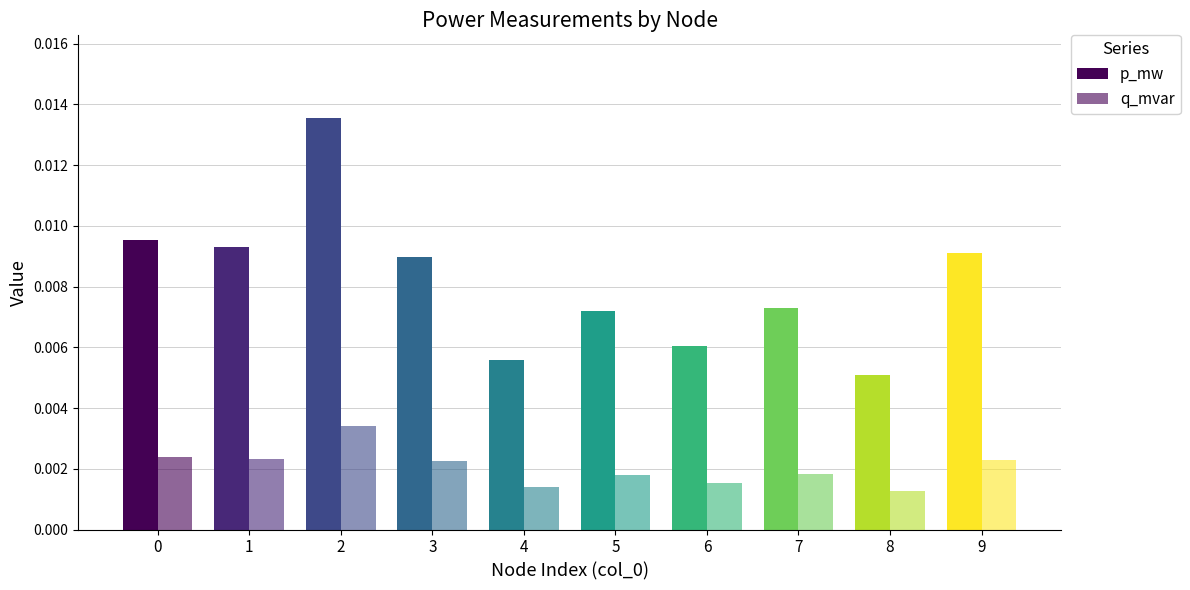

Does the chart contain any negative values?

No